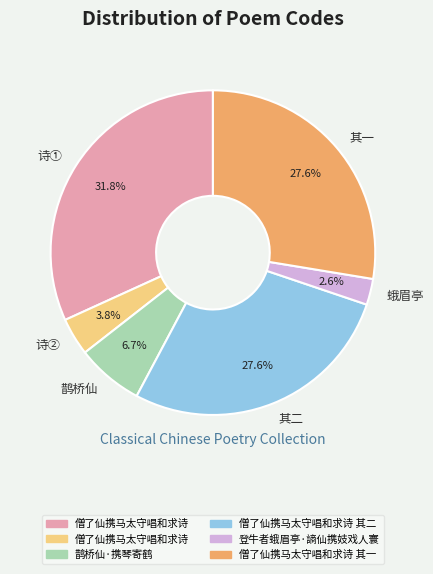

What is the largest slice in the pie chart?

诗①